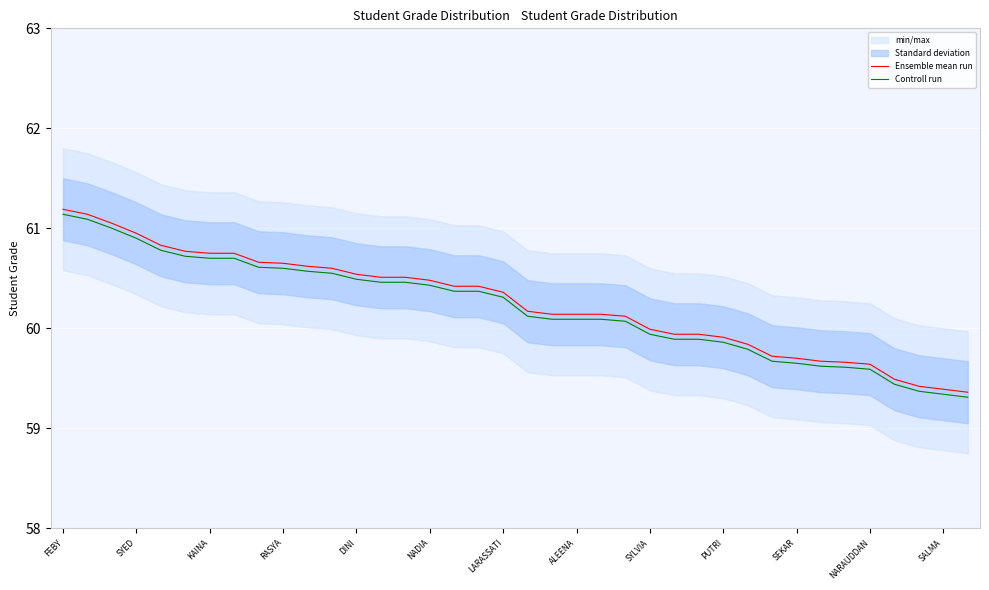

What is the highest value of the Controll run series?

61.1